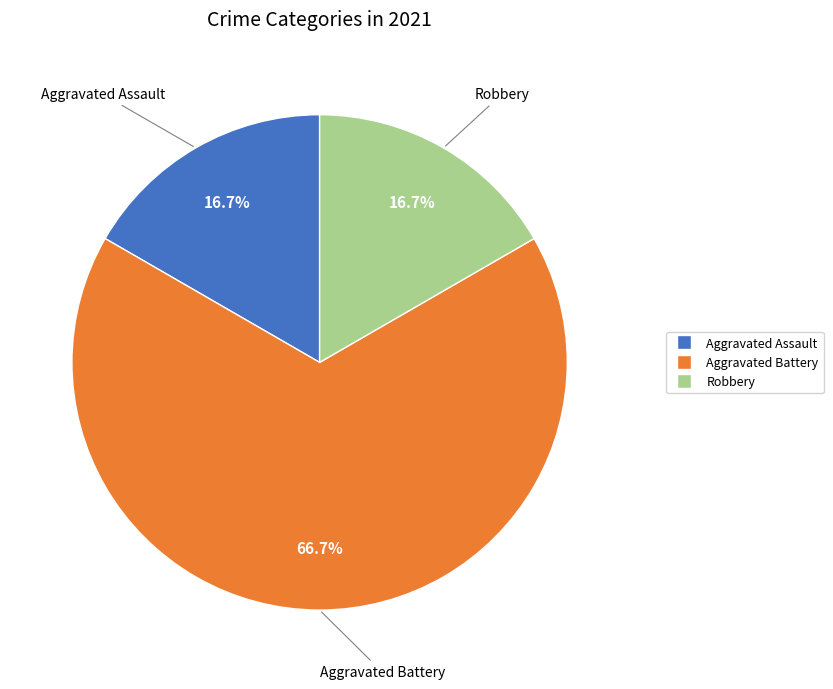

To the nearest percent, what portion does Aggravated Assault represent?

17%